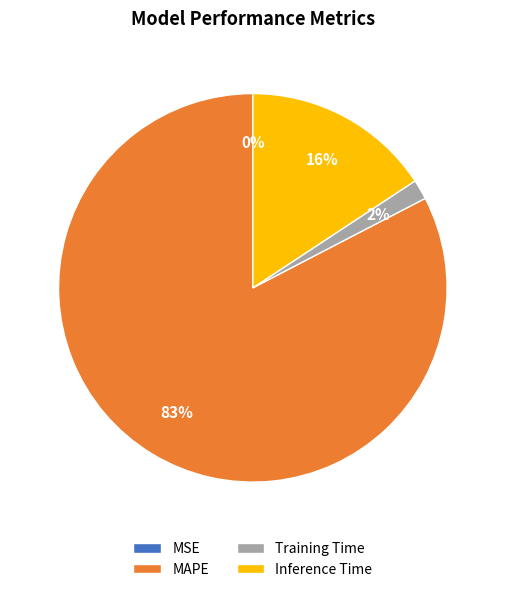

True or false: Inference Time accounts for 16% of the total.

True